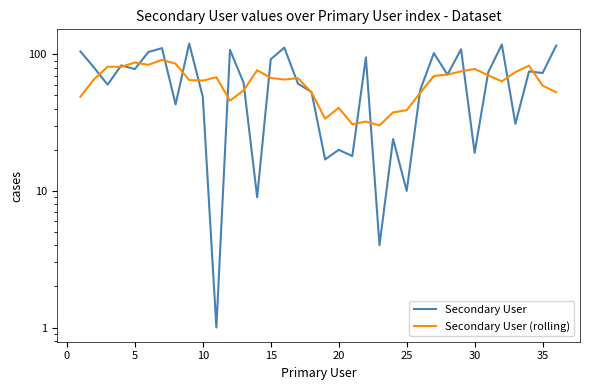

What is the difference between the maximum and minimum values in the Secondary User (rolling) series?

61.0